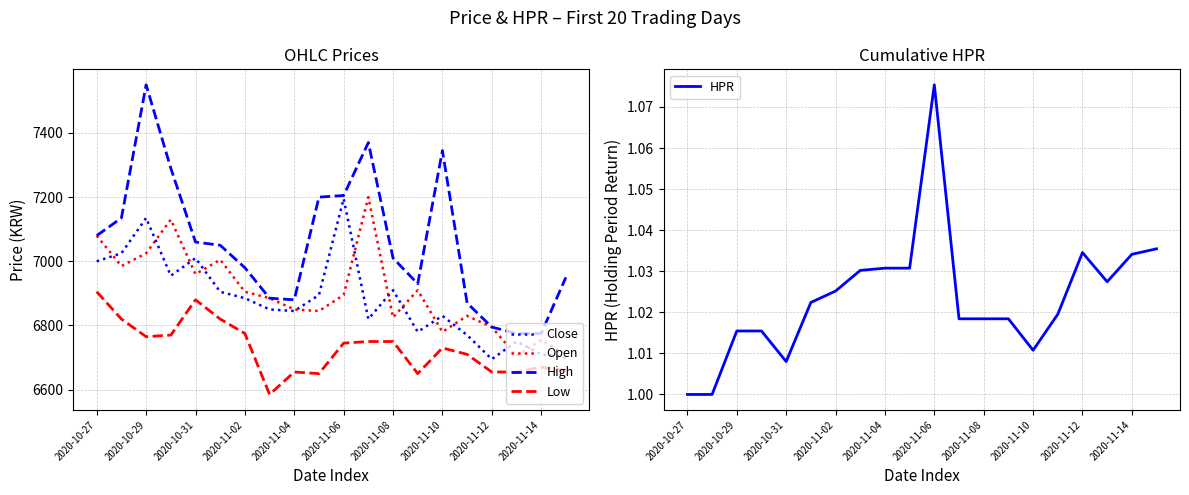

At which label does Low first exceed 6745?

2020-10-27